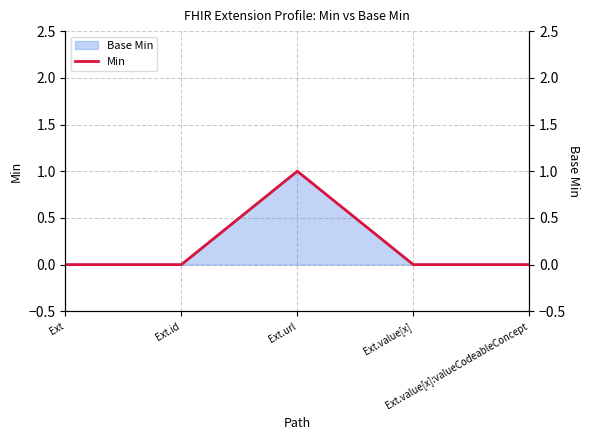

What is the label of the 2nd point from the right?

Ext.value[x]